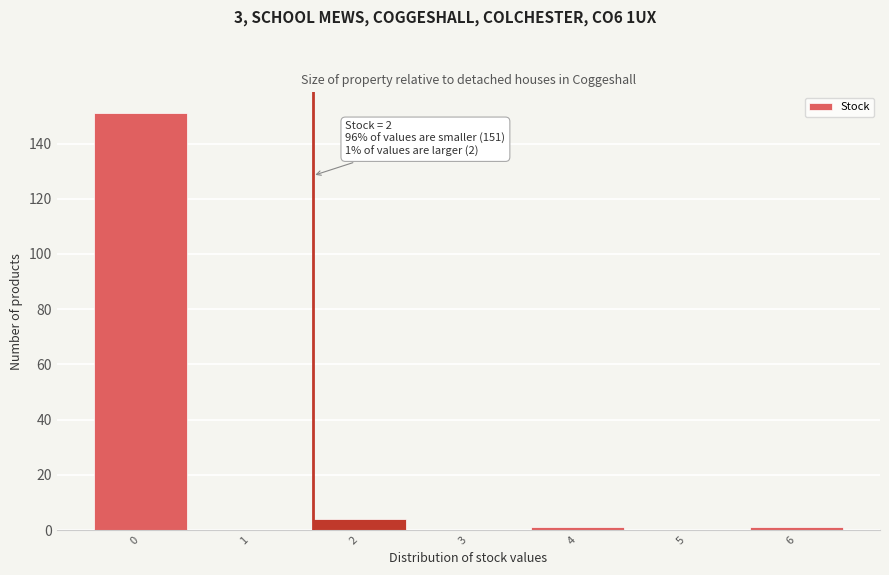

Reading left to right, list all the values displayed in this chart.

0=151	1=0	2=4	3=0	4=1	5=0	6=1